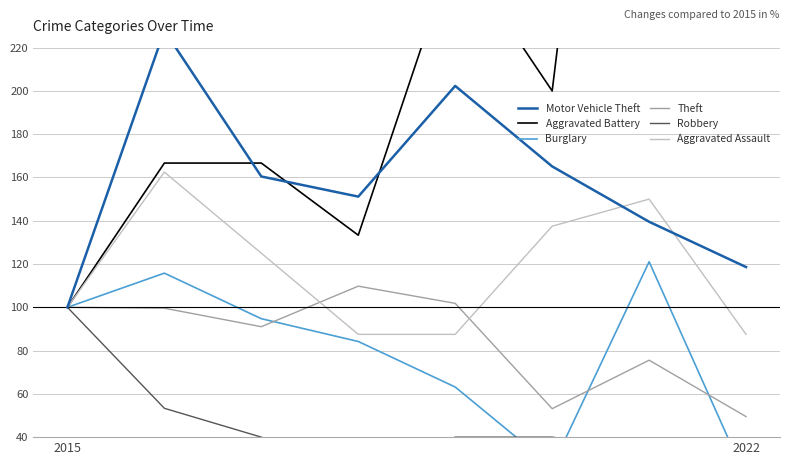

Count the number of categories in the chart.

8